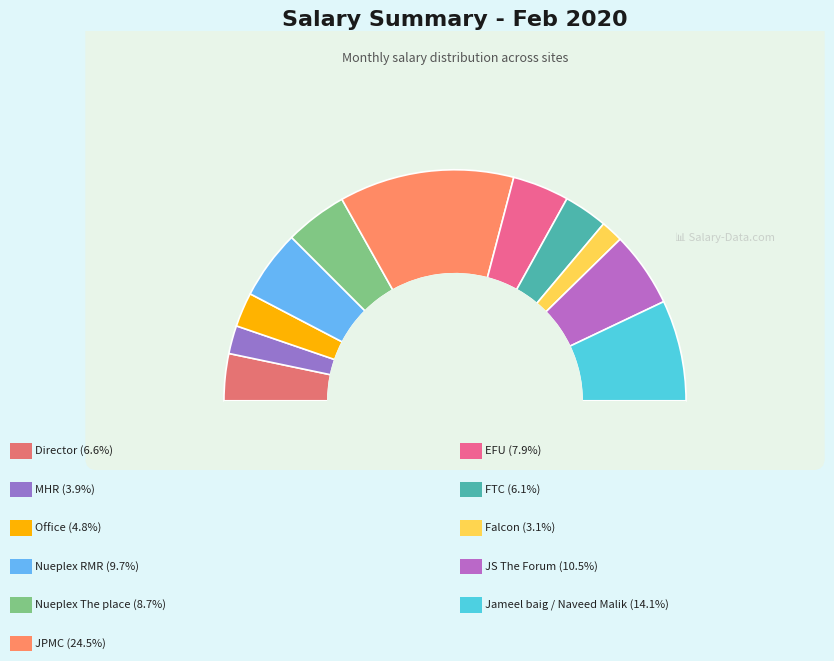

What percentage is NOT represented by JPMC?

75.5%